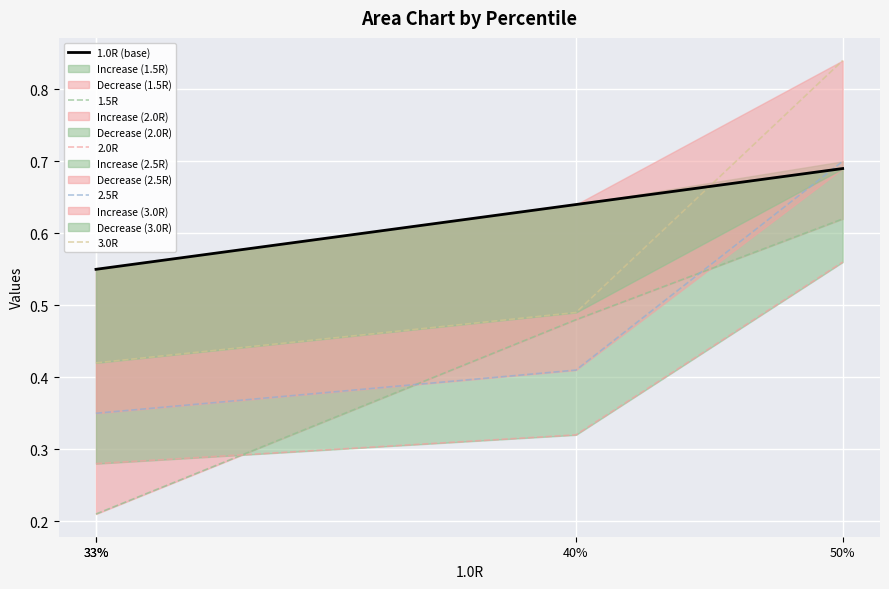

List the series in order of their peak value, highest first.

3.0R, 2.5R, 1.0R (base), 1.5R, 2.0R